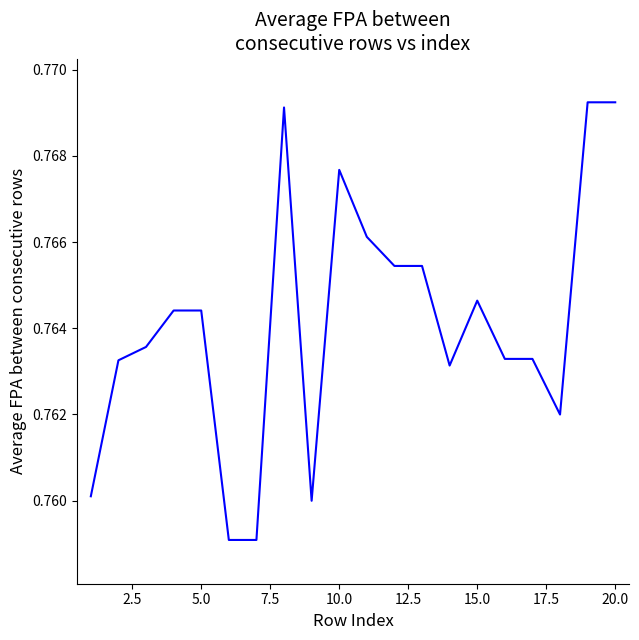

Count the values in the range 0 to 1.

20